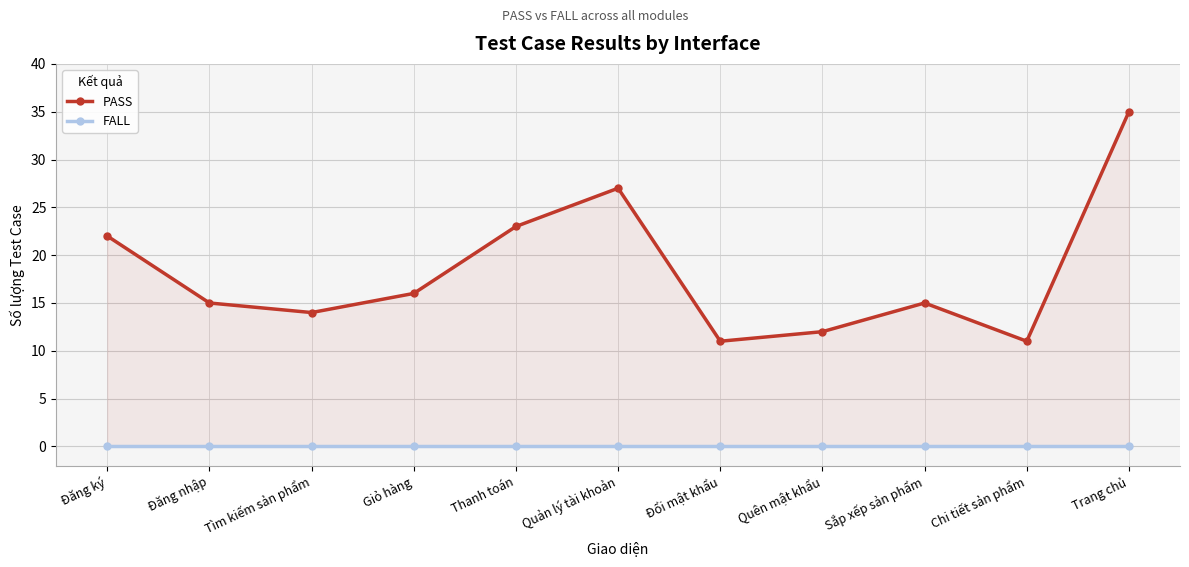

True or false: PASS and FALL cross at least once.

False